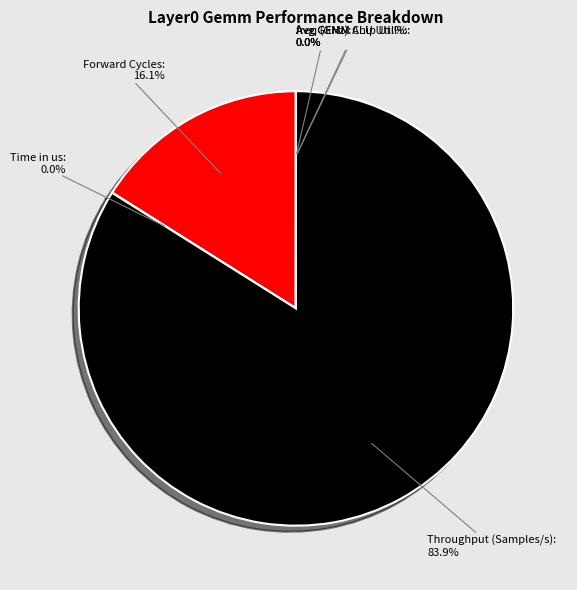

Does any single category account for the majority?

Yes